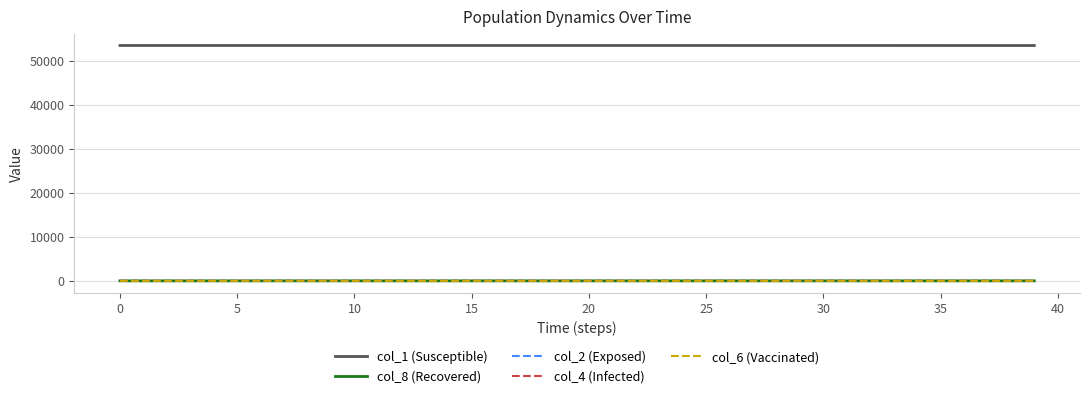

Which series has the largest total across all categories?

col_1 (Susceptible)